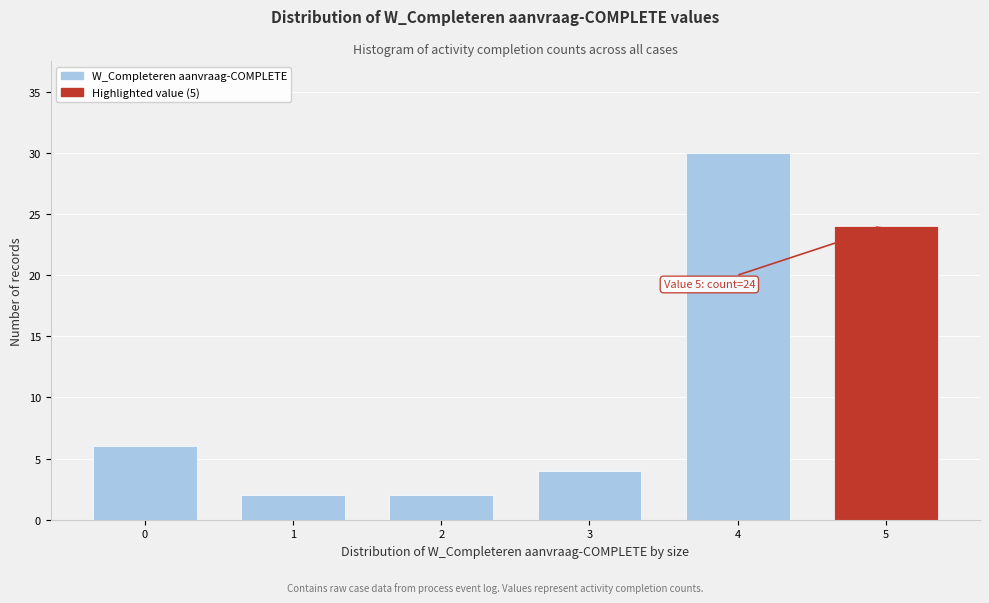

Reading left to right, what are all the values shown in this chart?

0=6	1=2	2=2	3=4	4=30	5=24